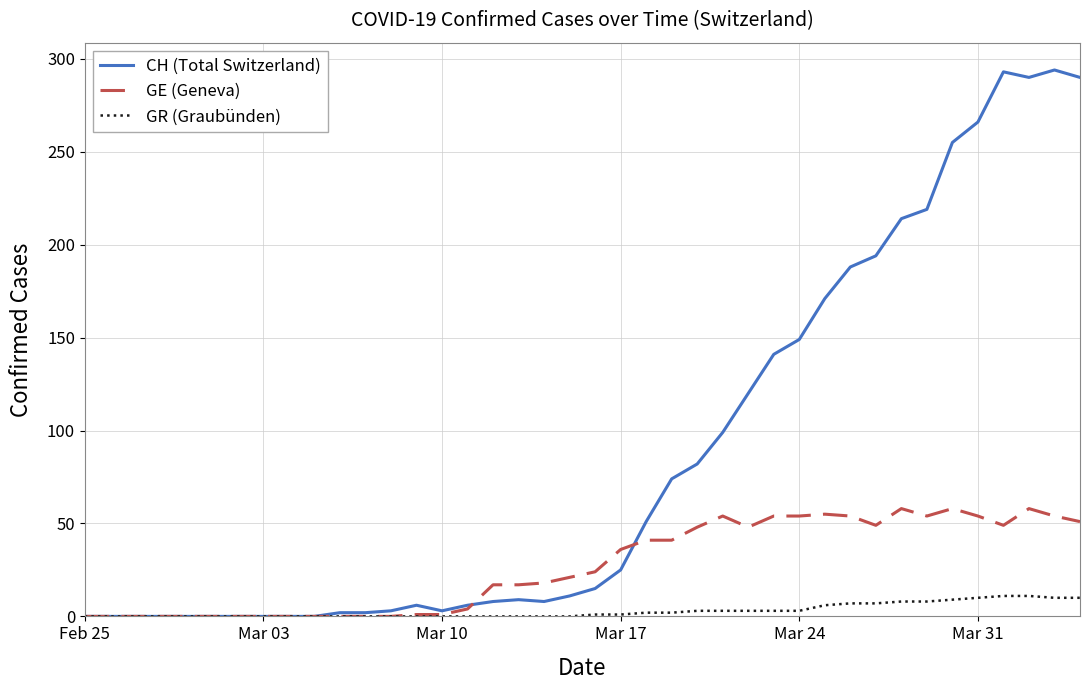

Which series has the largest total across all categories?

CH (Total Switzerland)